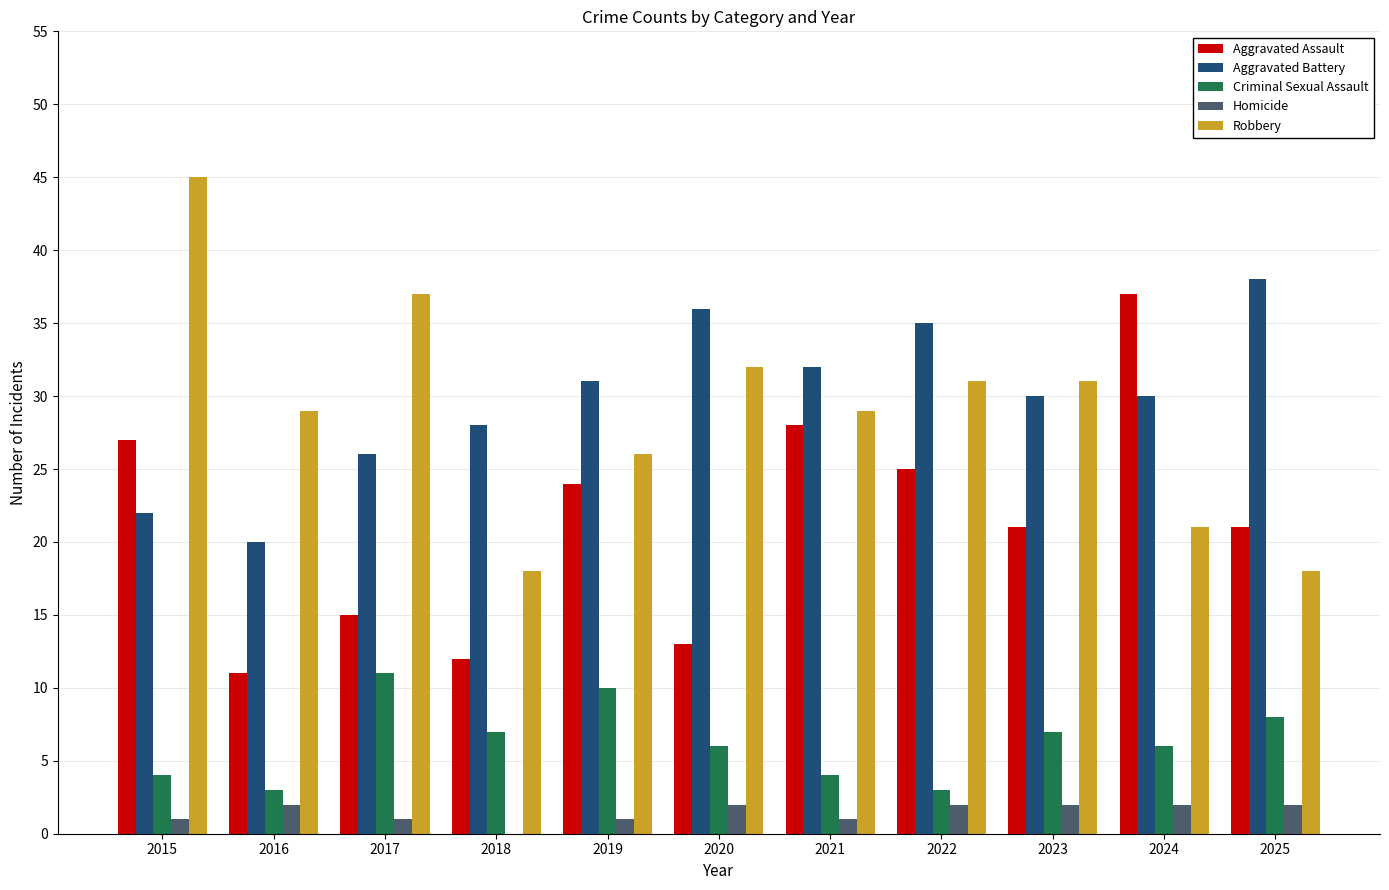

Is the value of Criminal Sexual Assault at 2015 greater than the value of Robbery at 2018?

No